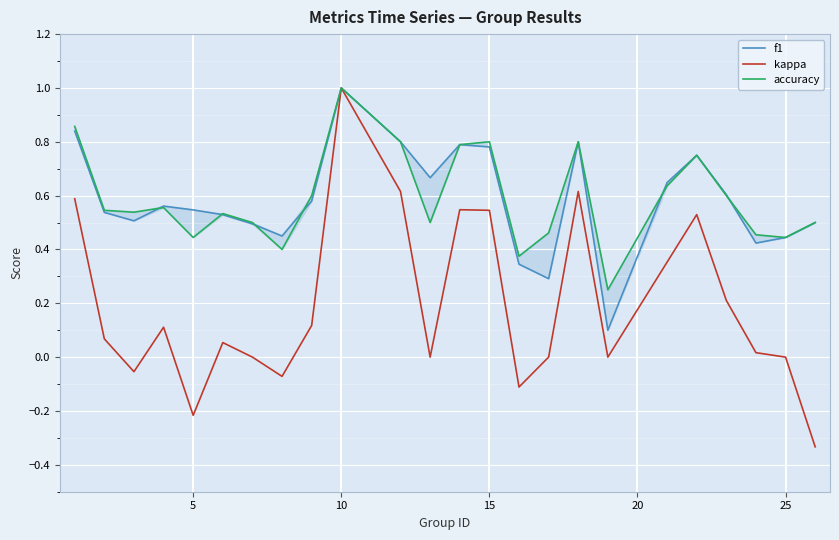

True or false: accuracy and kappa intersect in this chart.

False